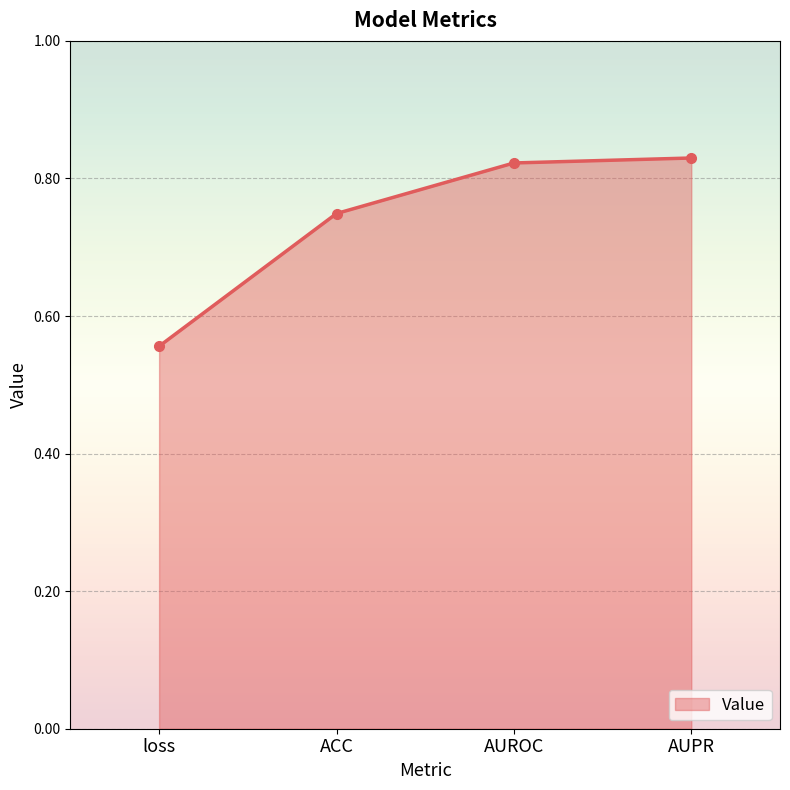

Which has a higher value, loss or AUROC?

AUROC